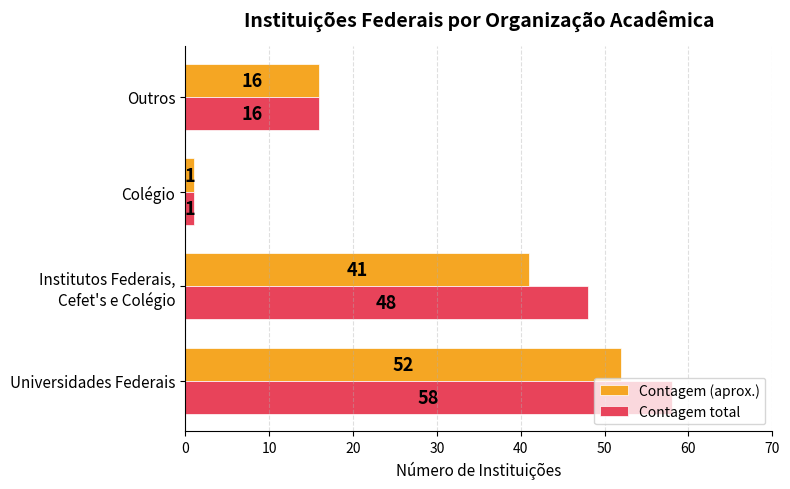

True or false: Contagem total has a value of 1 at Colégio.

True